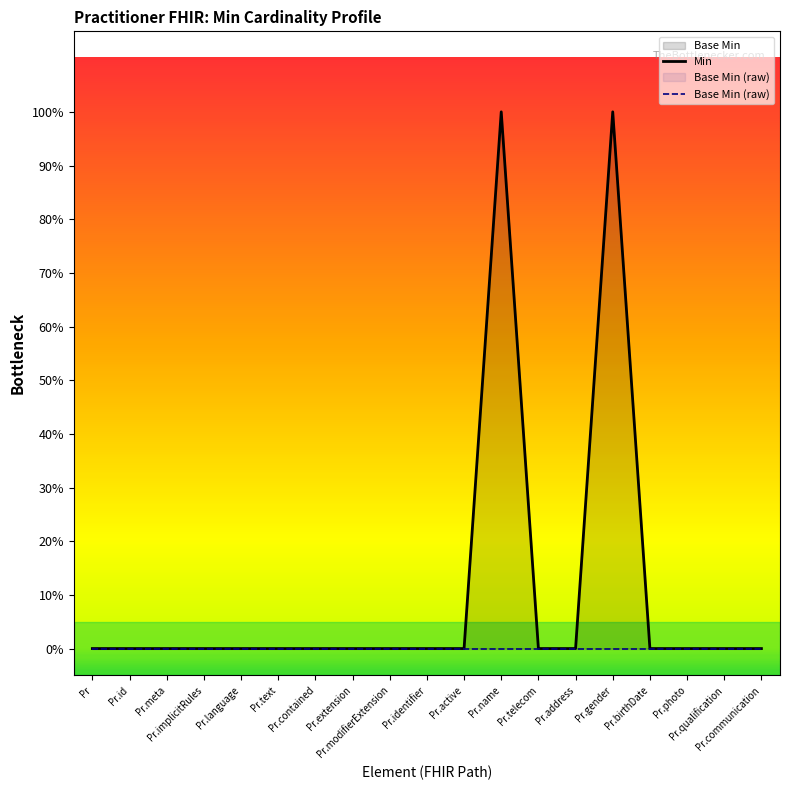

What is the label of the 8th point from the right?

Pr.name